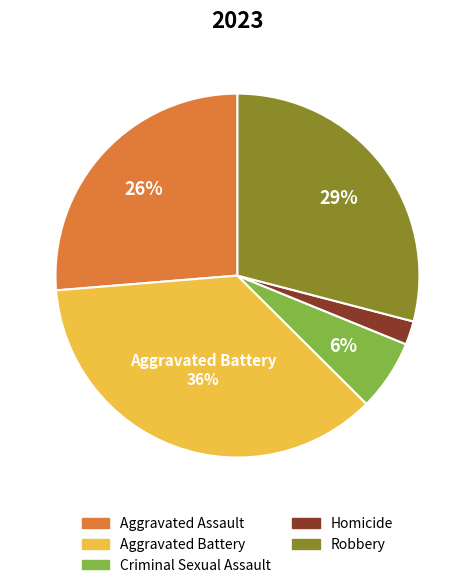

To the nearest percent, what is the difference between the largest and smallest slice percentages?

34%